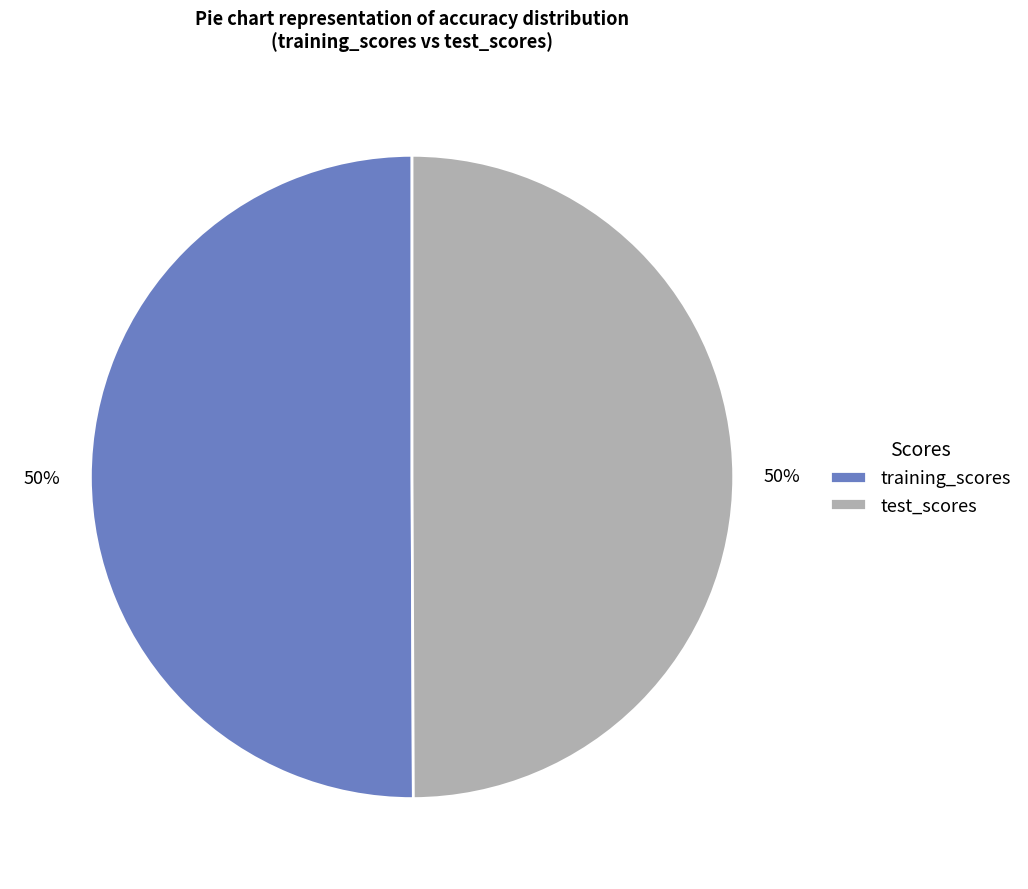

What percentage is the training_scores slice, to the nearest percent?

50%